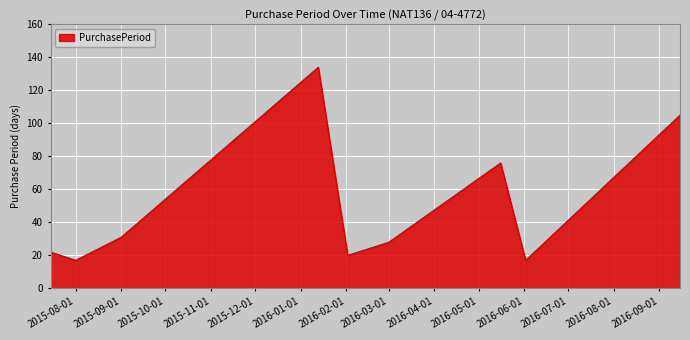

True or false: there are more than 0 points higher than both neighbors.

True